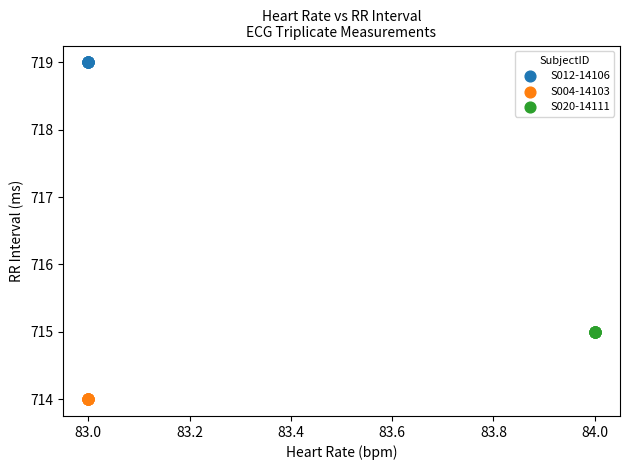

Which series reaches the minimum Y coordinate?

S004-14103